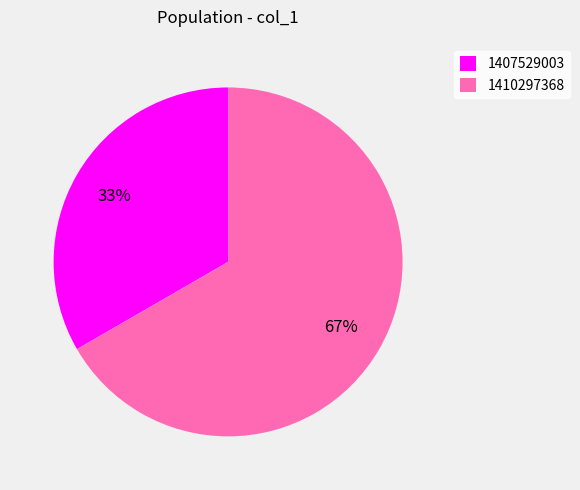

Which category has the biggest portion of the pie?

1410297368